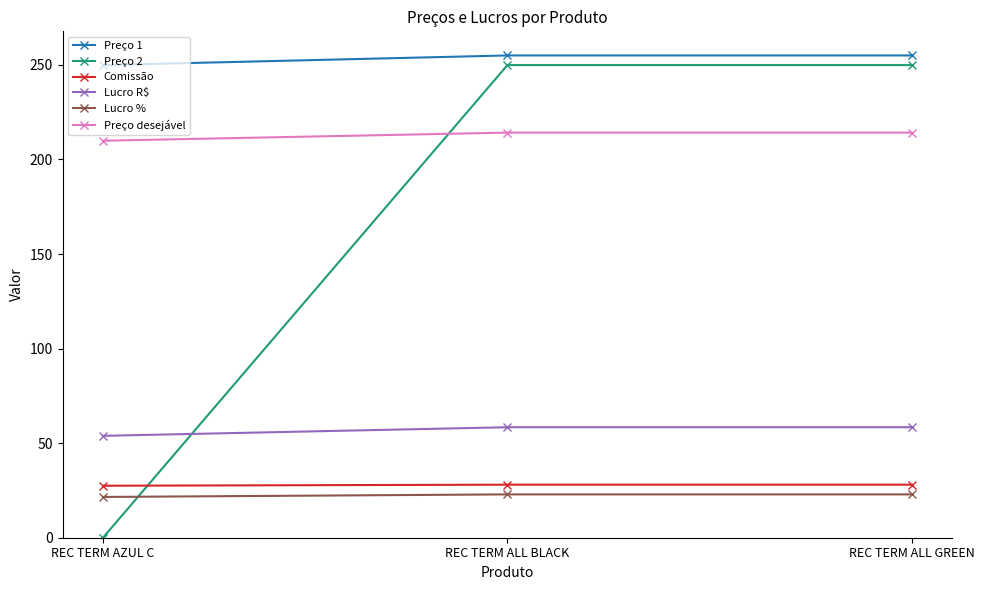

The value of Lucro % at REC TERM AZUL C is 21.6. True or false?

True